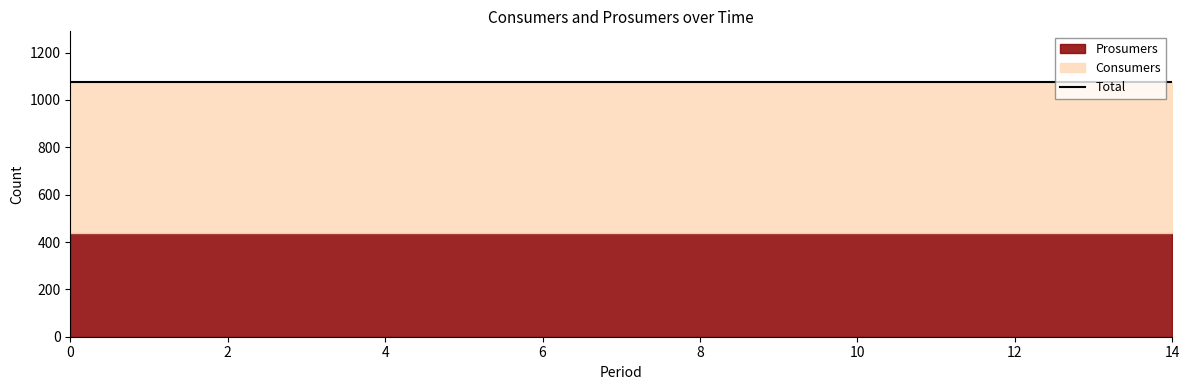

What is the value of the Prosumers point at the 9th from the left?

440